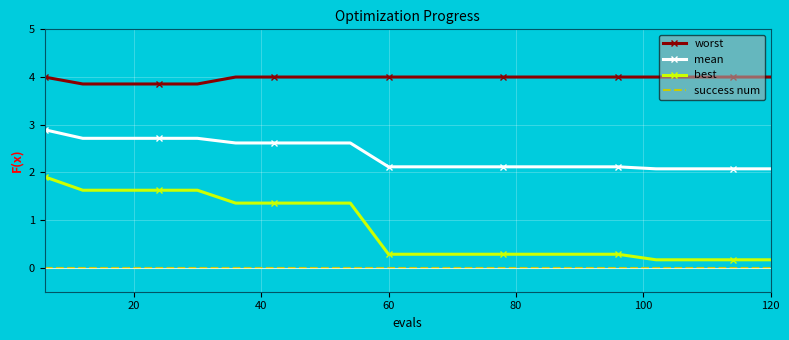

True or false: success num and worst cross at least once.

False